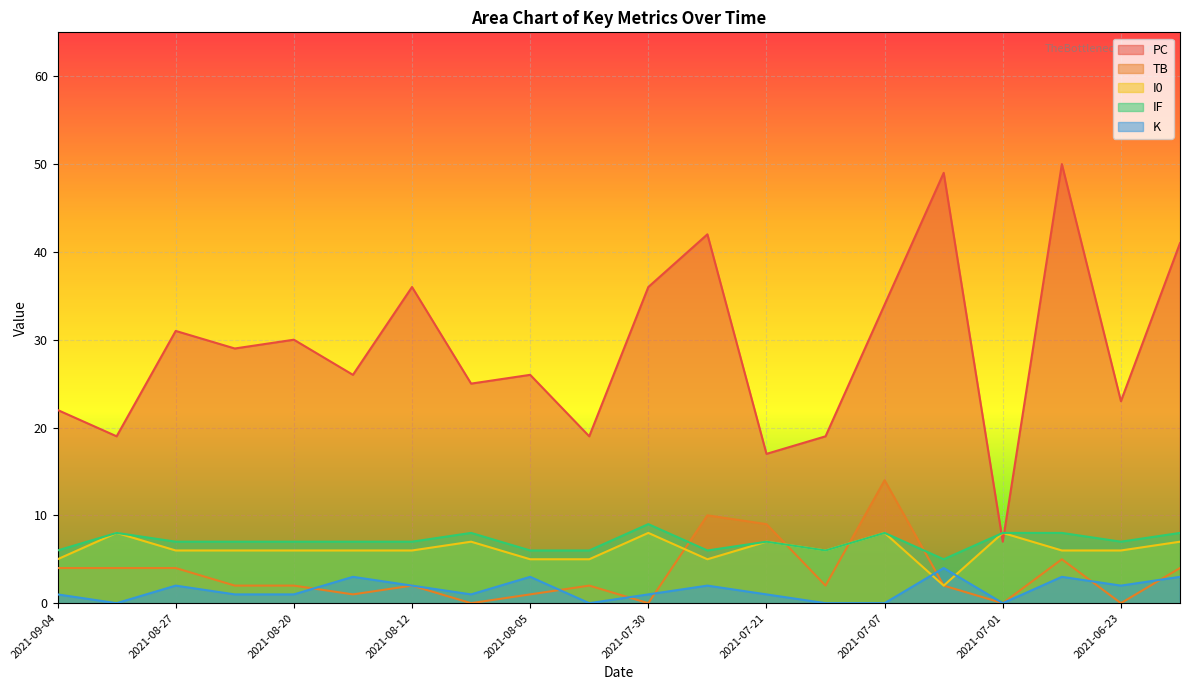

At 2021-06-23, list the series in order from largest to smallest.

PC, IF, I0, K, TB